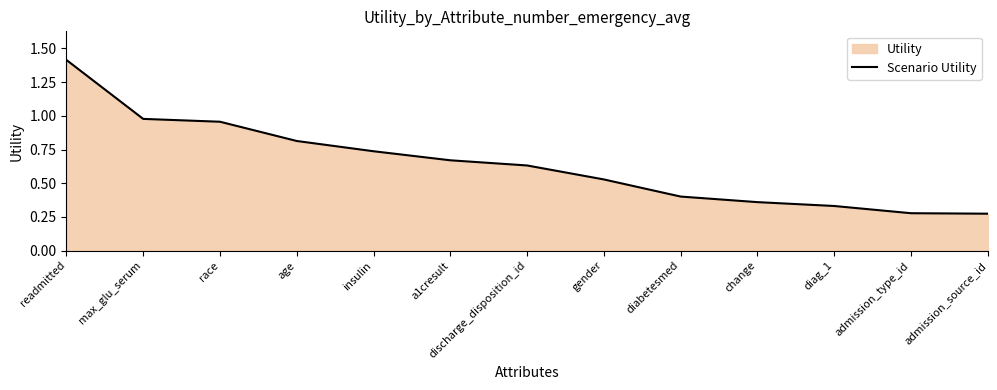

Reading right to left, extract all data points from this chart.

admission_source_id=0.3	admission_type_id=0.3	diag_1=0.3	change=0.4	diabetesmed=0.4	gender=0.5	discharge_disposition_id=0.6	a1cresult=0.7	insulin=0.7	age=0.8	race=1.0	max_glu_serum=1.0	readmitted=1.4